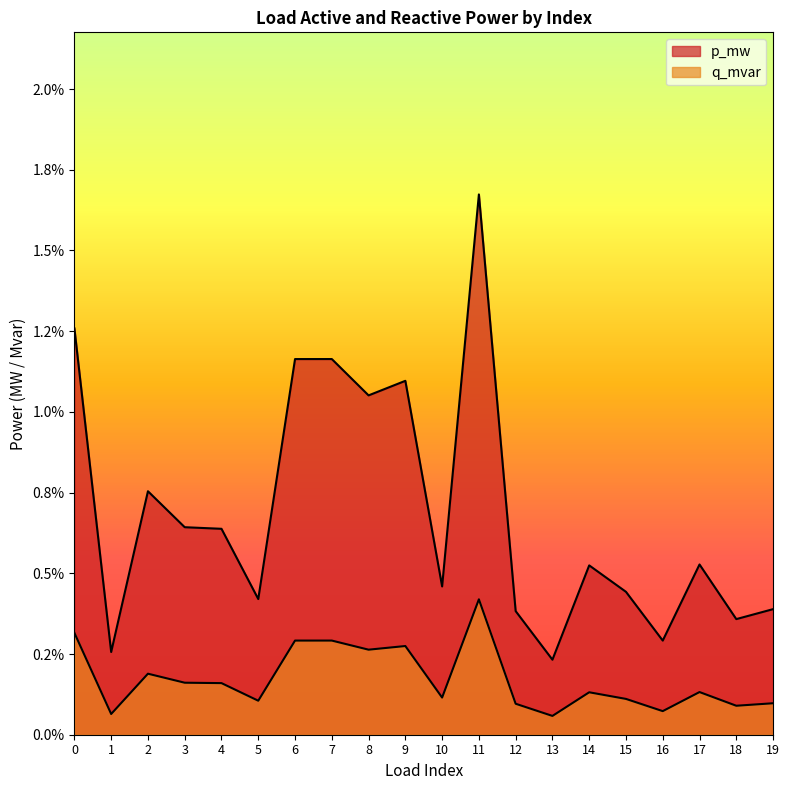

Which category has the lowest value across all series?

13